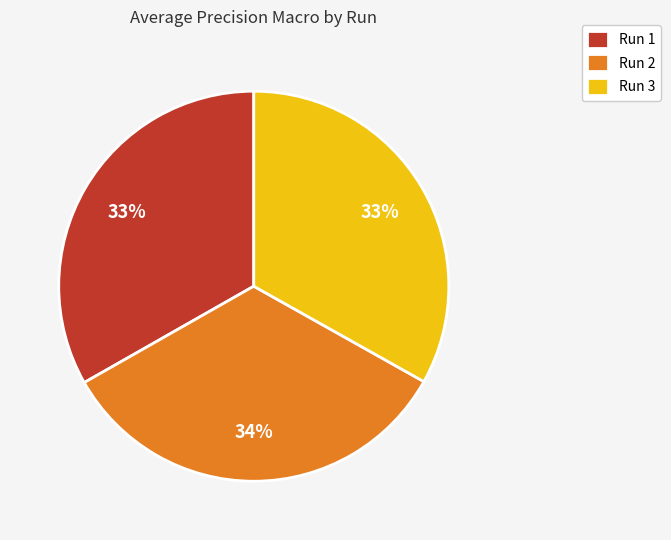

To the nearest percent, what portion does Run 1 represent?

33%